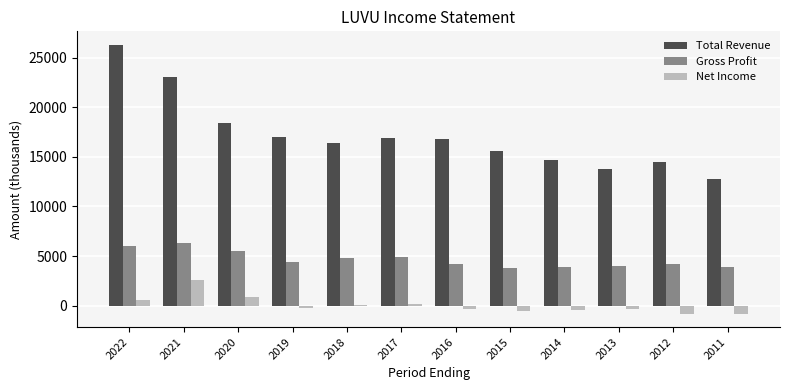

What is the average value of the Gross Profit series?

4658